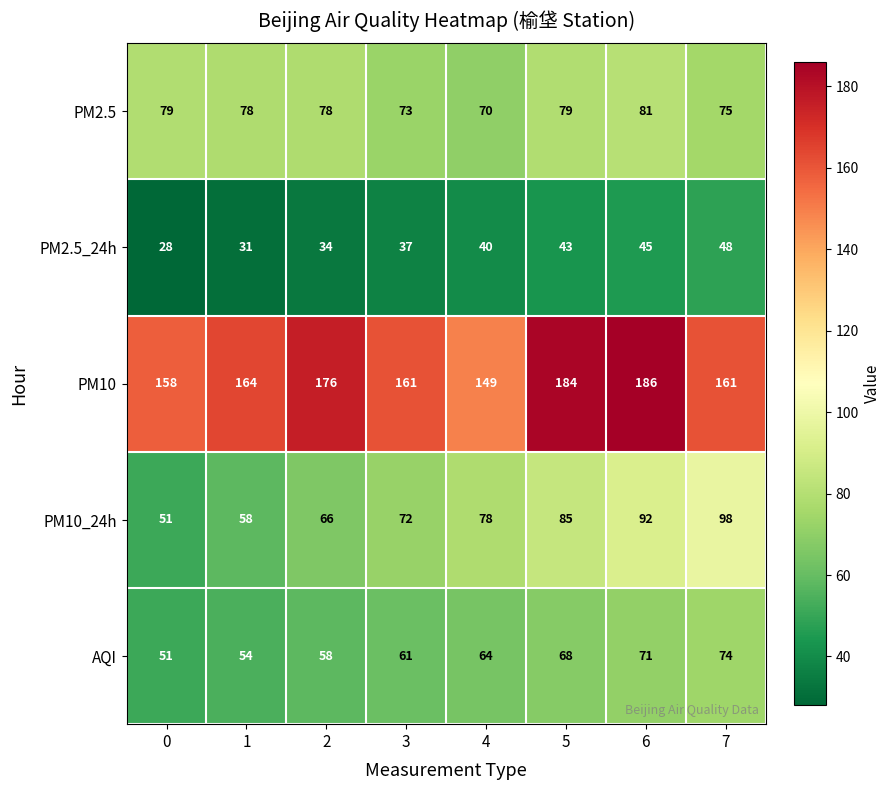

What is the spread (max minus min) of values at 6?

141